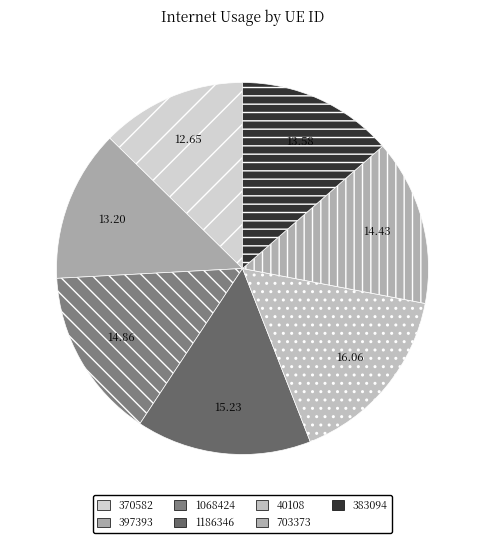

Which category has the biggest portion of the pie?

40108